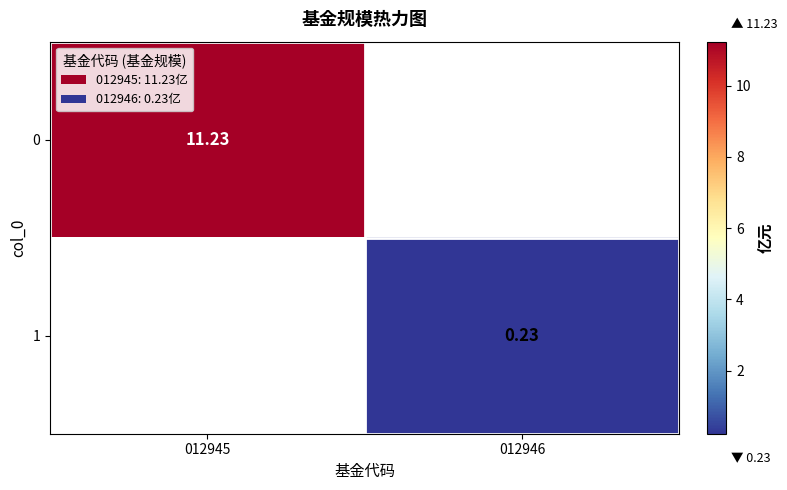

At how many categories does at least one series exceed 4?

1